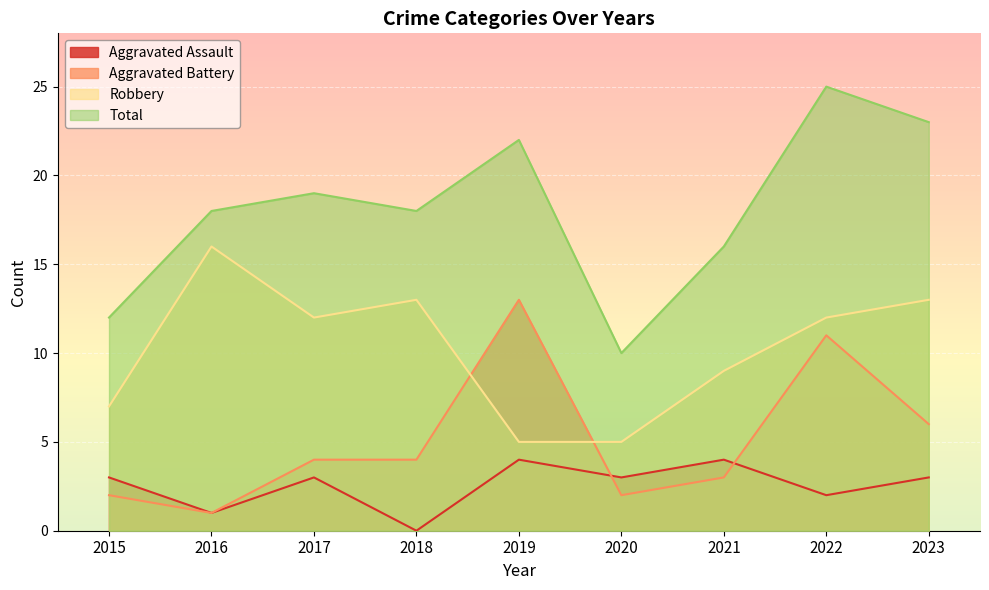

True or false: Aggravated Battery has a value of 0 at 2016.

False